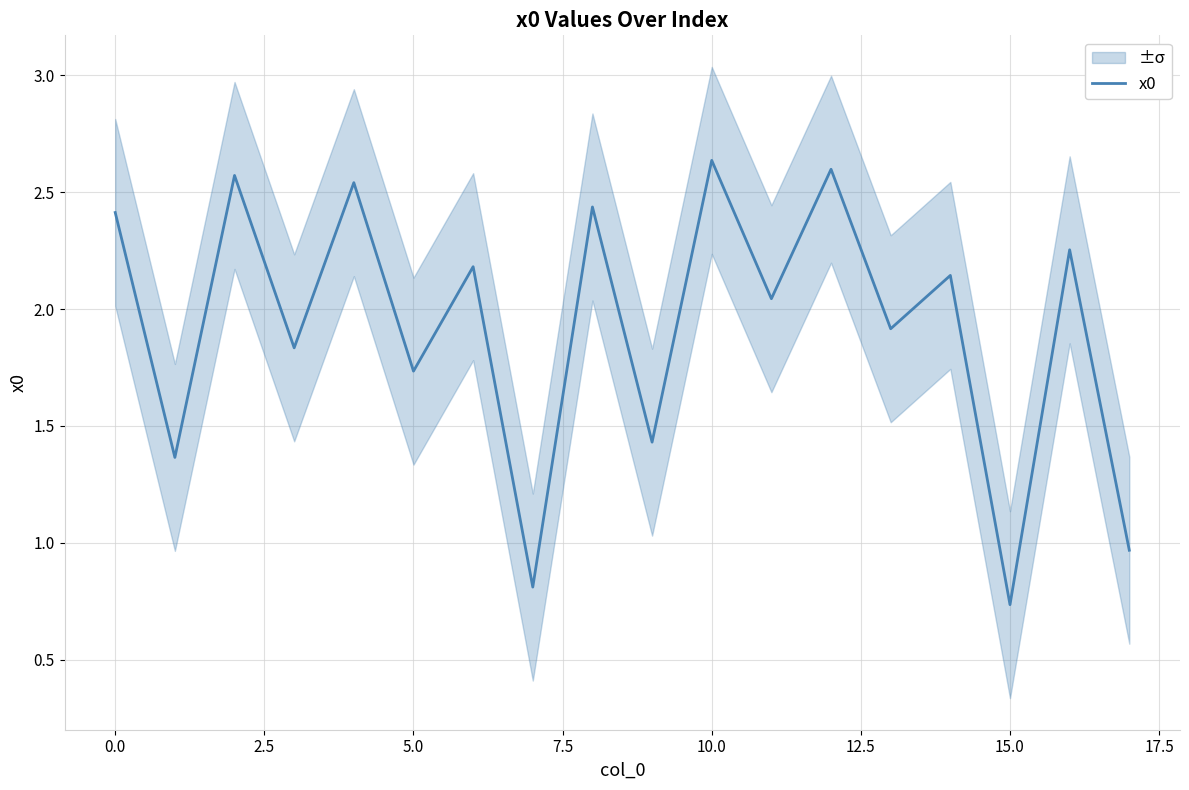

Reading left to right, extract all data points from this chart.

2.4	1.4	2.6	1.8	2.5	1.7	2.2	0.8	2.4	1.4	2.6	2.0	2.6	1.9	2.1	0.7	2.3	1.0